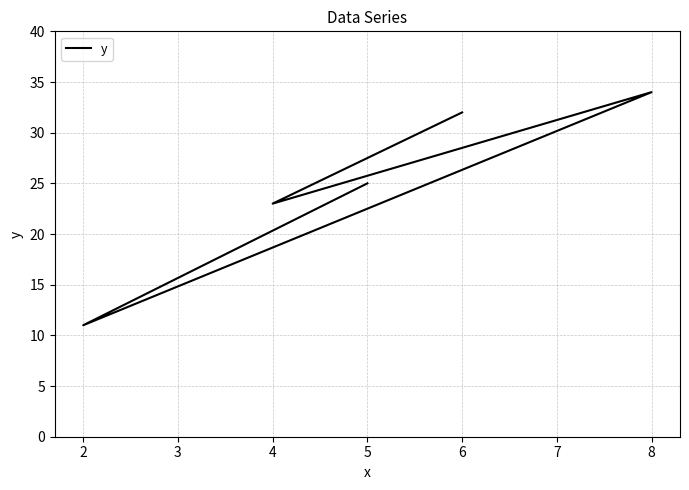

How many lines are shown in the chart?

1